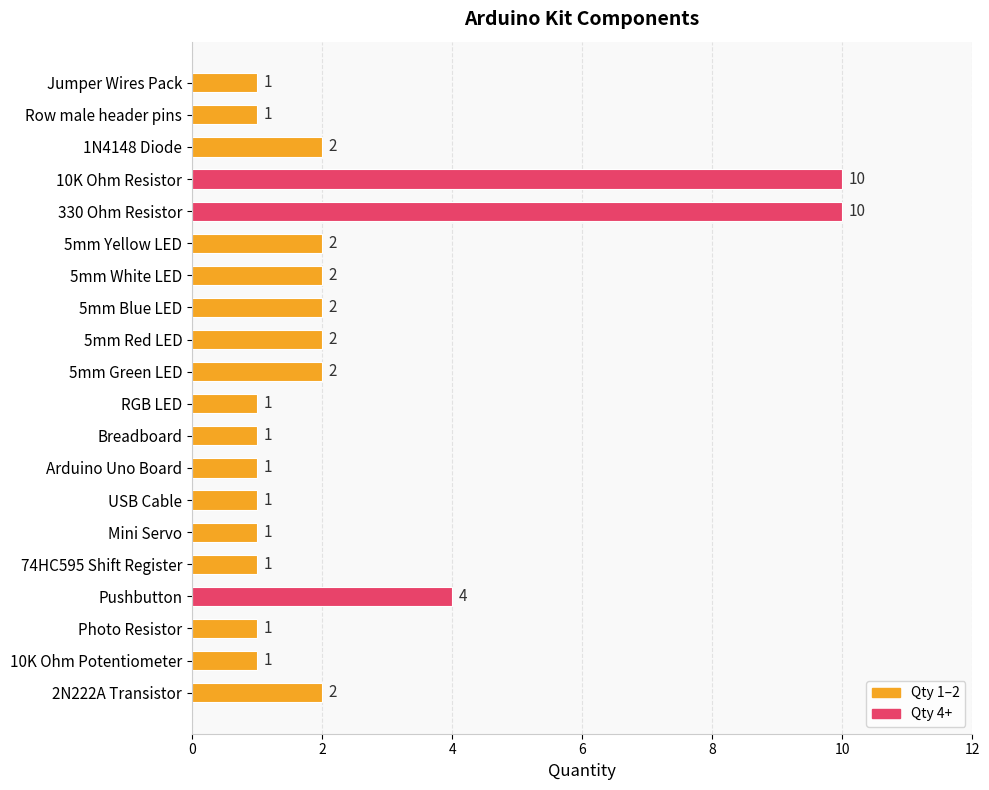

What is the greatest value displayed?

10